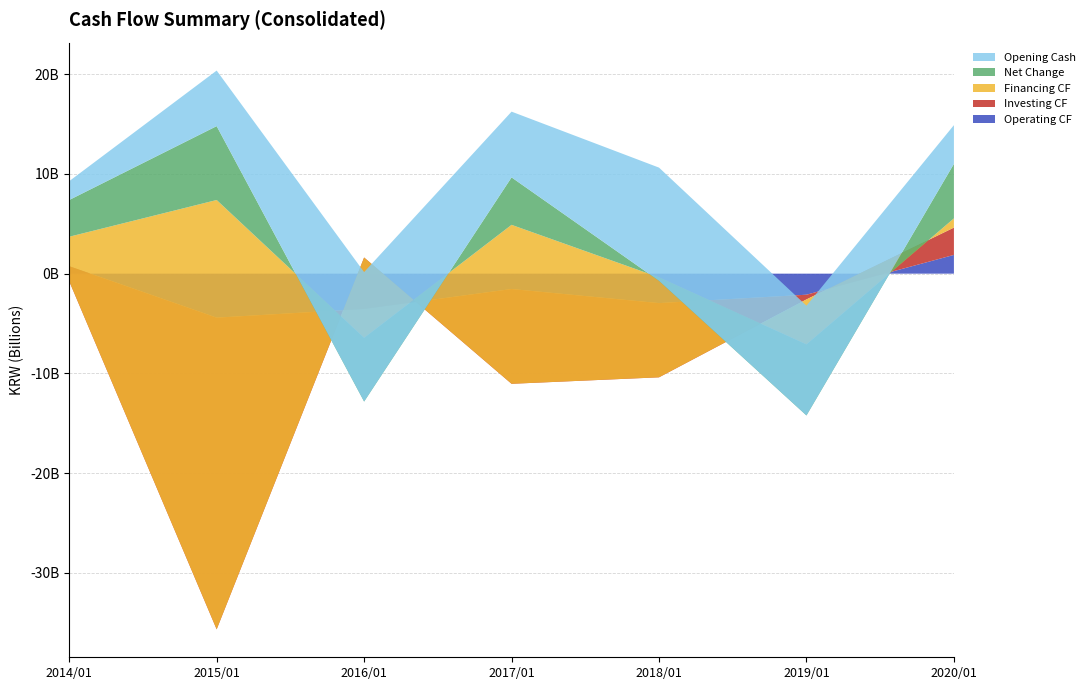

Reading left to right, list all the values displayed in this chart.

Operating CF: 747138068	-4413415183	-3541342283	-1541077540	-2954657237	-2111813229	1880753968
Investing CF: -1508182002	-31262063372	5160075187	-9506078320	-7442564061	-472151521	2737911001
Financing CF: 4463978600	43062569309	-8057254500	15943301487	10026331364	-4514385421	923509948
Net Change: 3685277164	7409808511	-6389584384	4760225295	-347458415	-7124329417	5470841858
Opening Cash: 1888948224	5574225388	12984033899	6594449515	11354674810	11007216395	3882886978